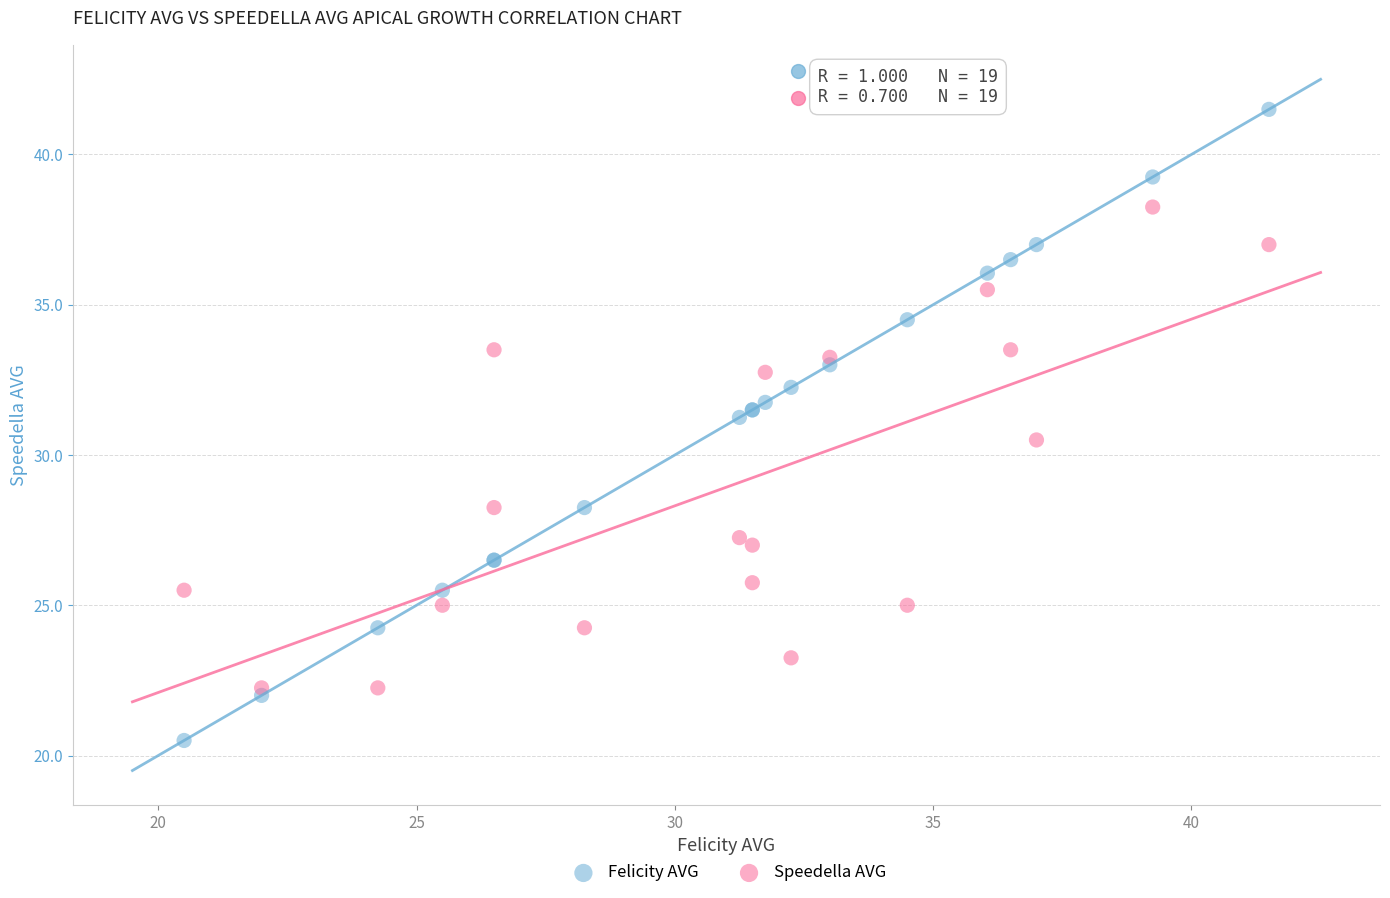

What is the X range (max minus min) for the scatter plot?

21.0